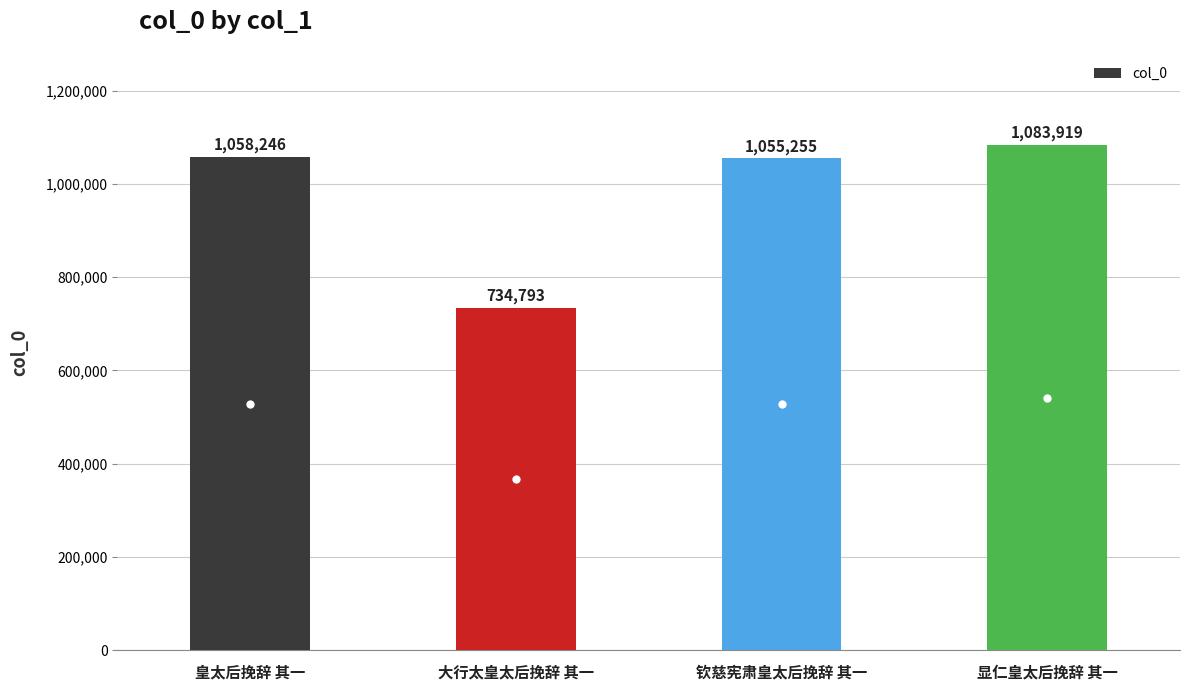

Between 大行太皇太后挽辞 其一 and 皇太后挽辞 其一, which is larger?

皇太后挽辞 其一